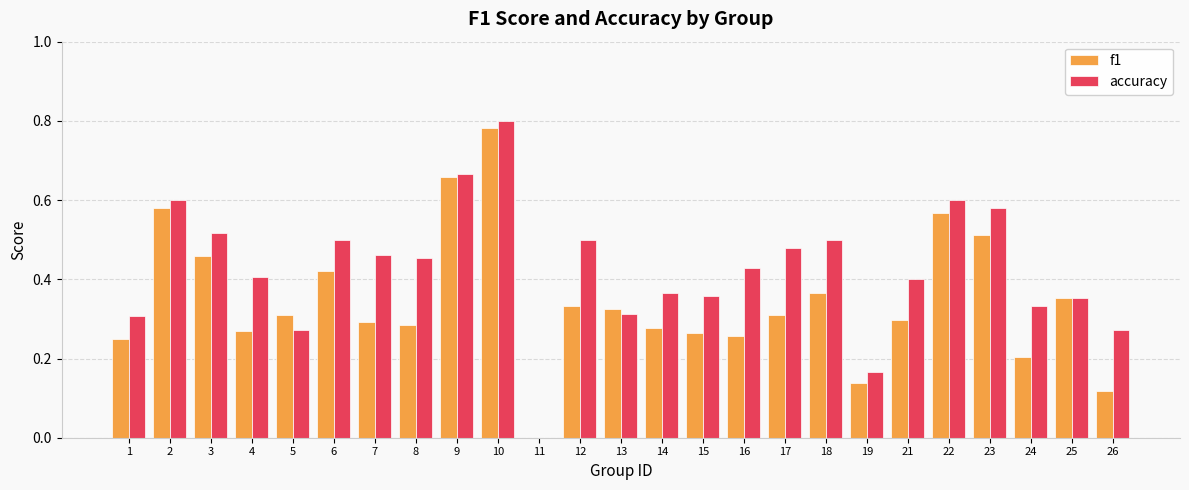

Which series changed the most between 6 and 13?

accuracy